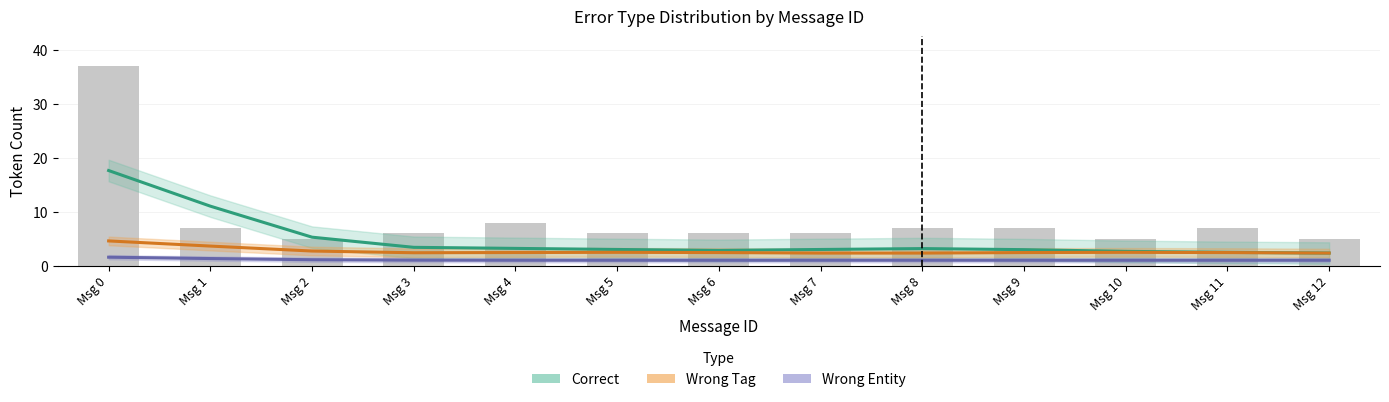

What are all the series names shown in the legend?

Correct, Wrong Tag, Wrong Entity